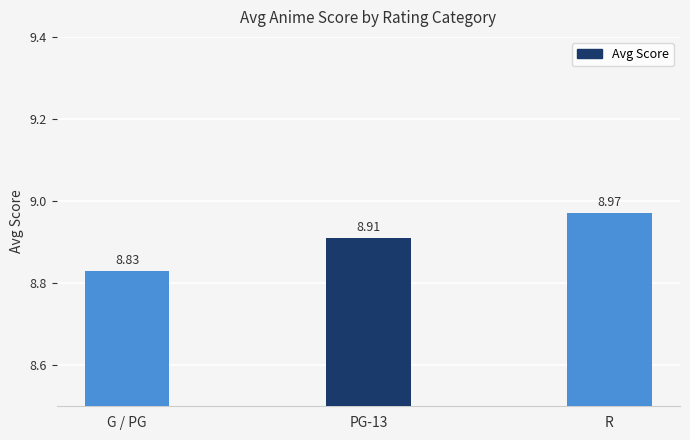

The value at PG-13 is 8.9. True or false?

True